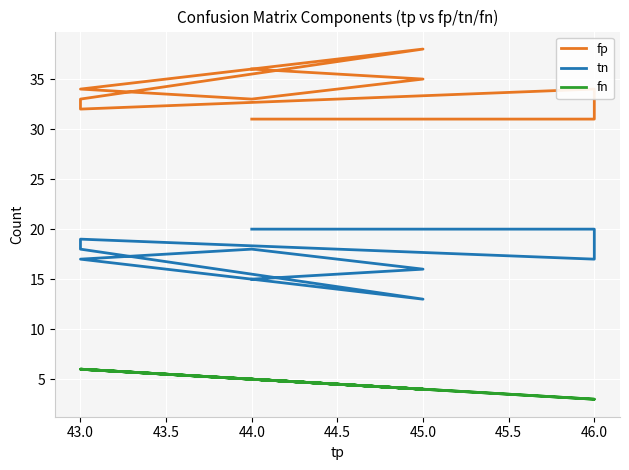

Which series has the largest total across all categories?

fp